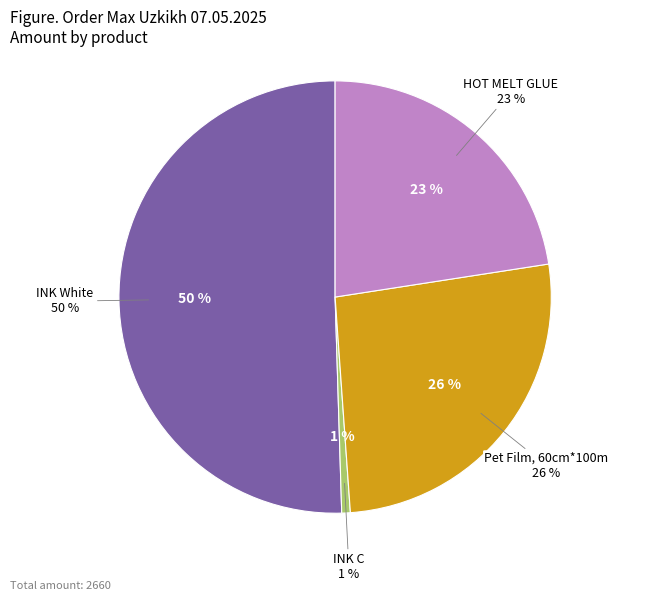

How many slices are in this pie chart?

4